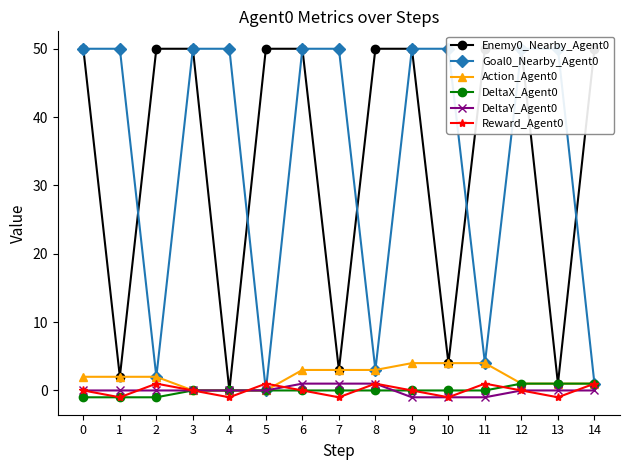

The value of DeltaY_Agent0 at 1 is 0. True or false?

True